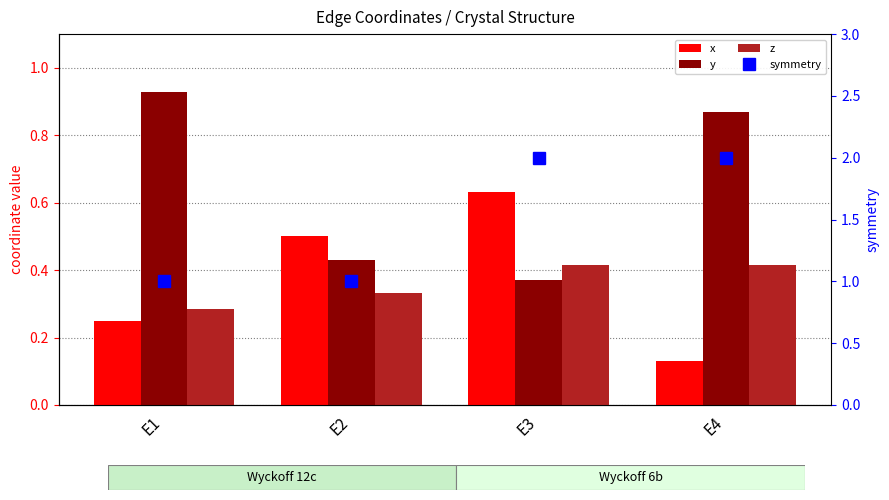

At which label does y reach its minimum?

E3